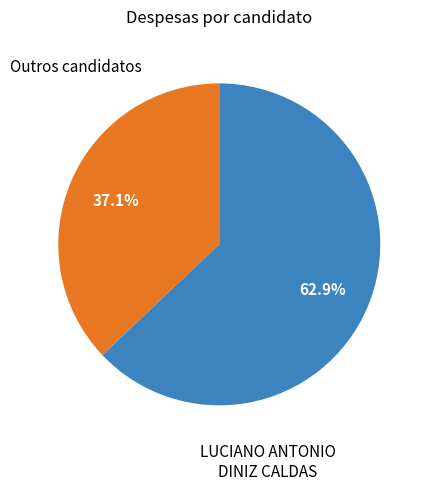

Is there a majority slice in this chart?

Yes